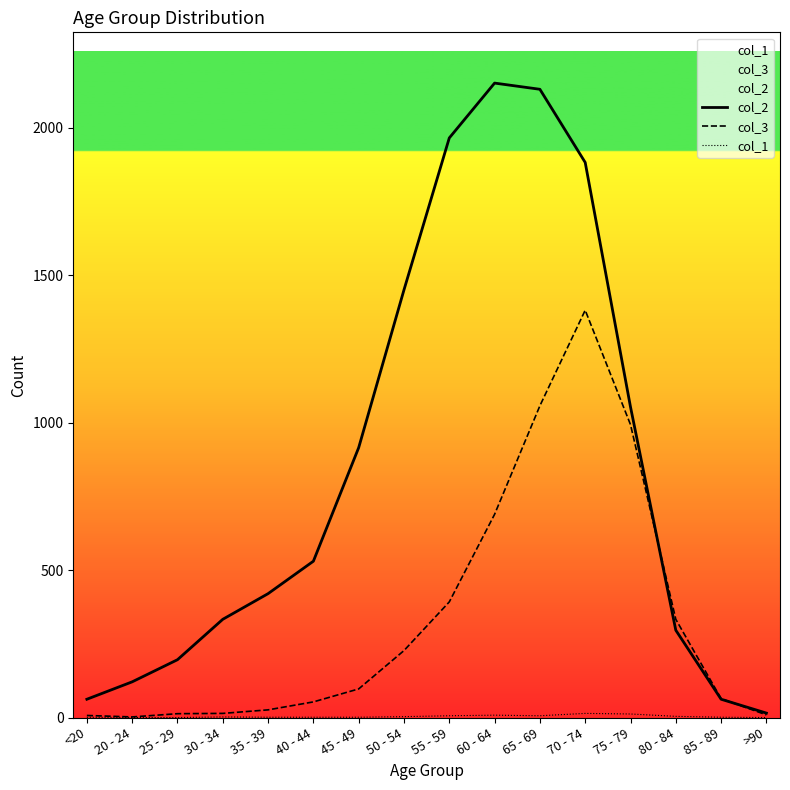

Rank the series at 65 - 69 from highest to lowest value.

col_2, col_3, col_1